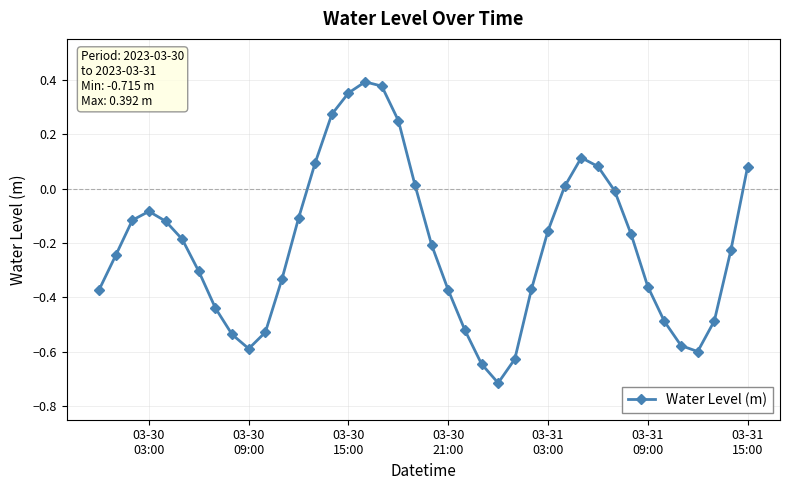

How many interior local valleys (lower than both neighbors) does the data have?

3